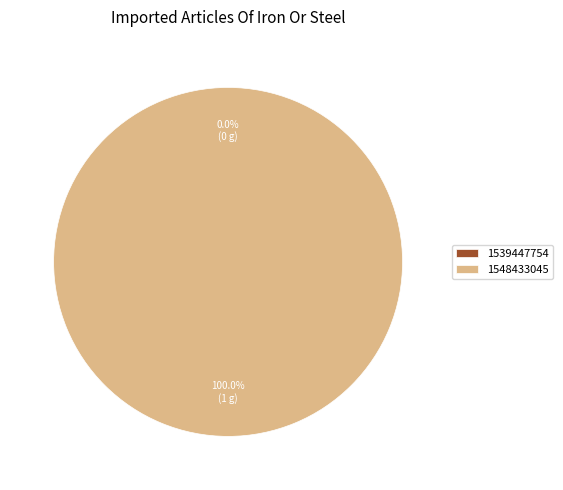

What is the largest slice in the pie chart?

1548433045